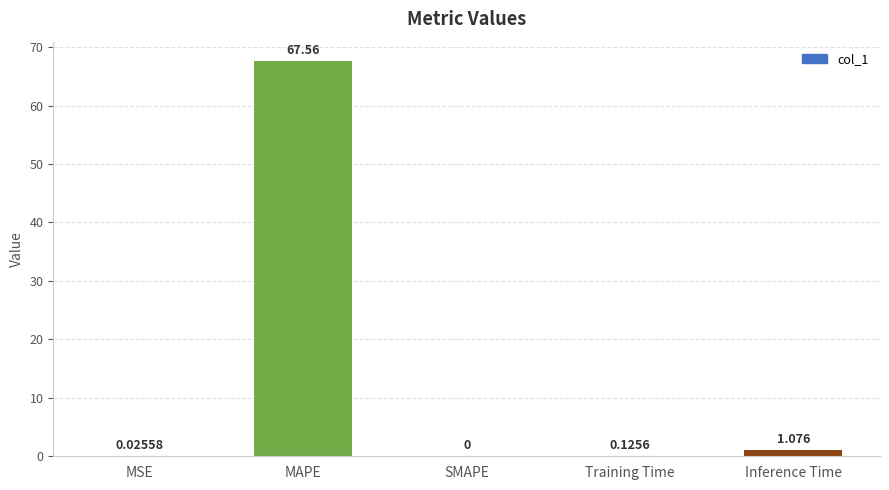

What is the greatest value displayed?

67.6